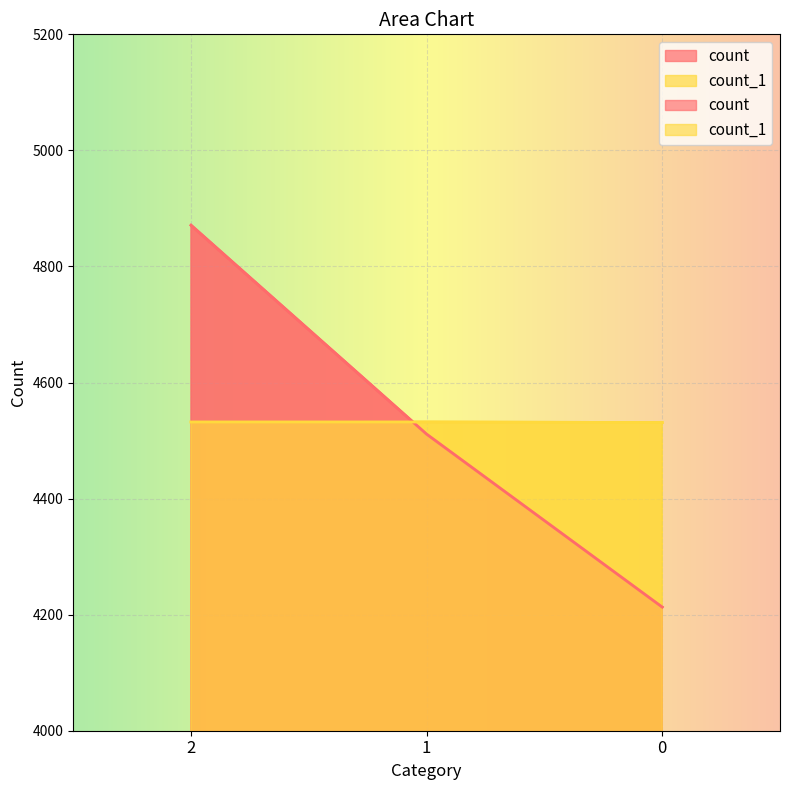

The count series shows 6390 at 0. True or false?

False